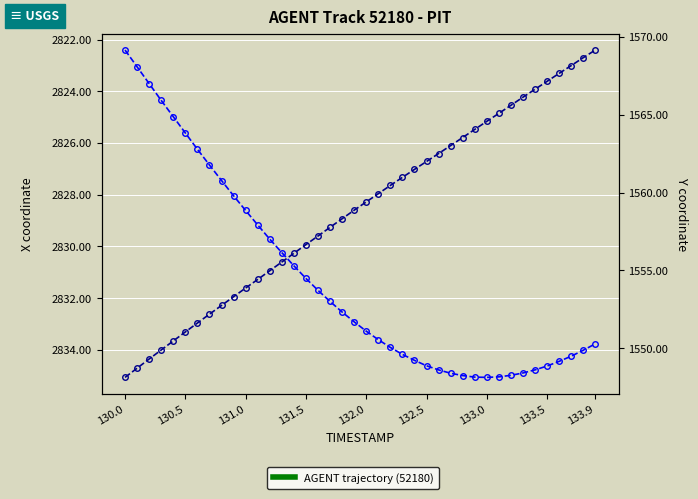

True or false: X and Y intersect in this chart.

False